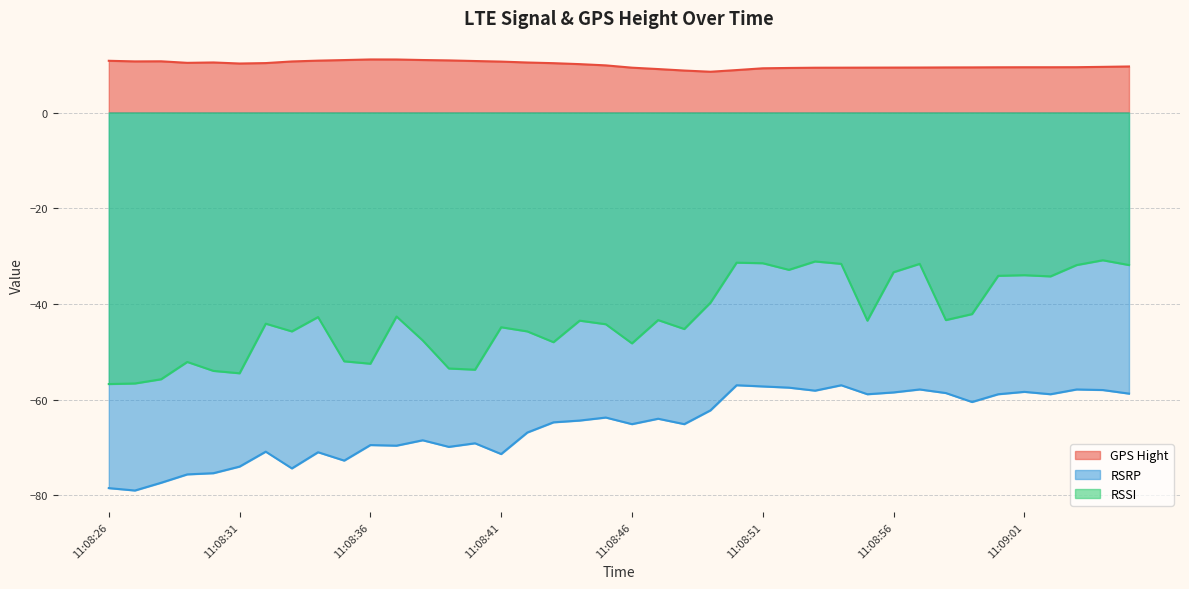

Is it true that GPS Hight equals 10.7 at 11:08:33?

True